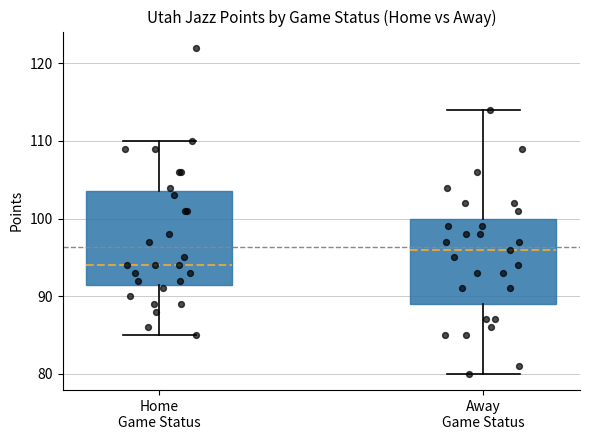

Reading left to right, read every box against the y-axis: the position of its median line, the range the box covers, and the ends of its whiskers. The values are not printed on the chart, so give them approximately, as read against the axis.

Home Game Status: median 94, box 92 to 104, whiskers 85 to 110
Away Game Status: median 96, box 89 to 100, whiskers 80 to 114